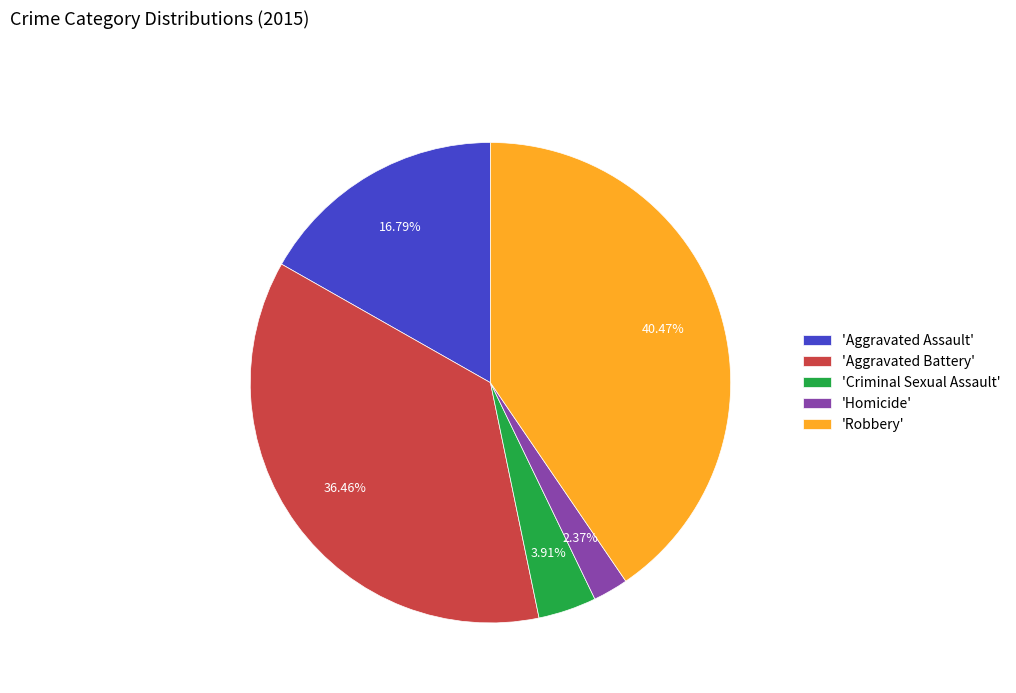

To the nearest percent, what is the difference between the largest and smallest slice percentages?

38%